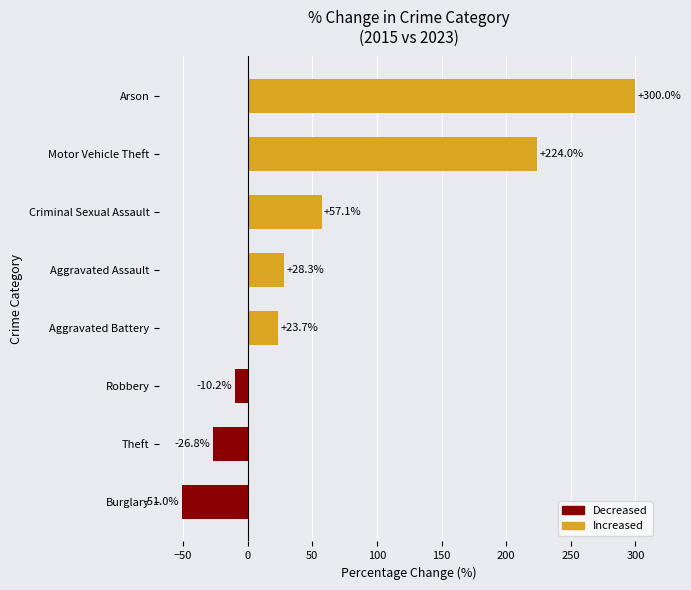

Rank the categories by value from lowest to highest.

Burglary, Theft, Robbery, Aggravated Battery, Aggravated Assault, Criminal Sexual Assault, Motor Vehicle Theft, Arson